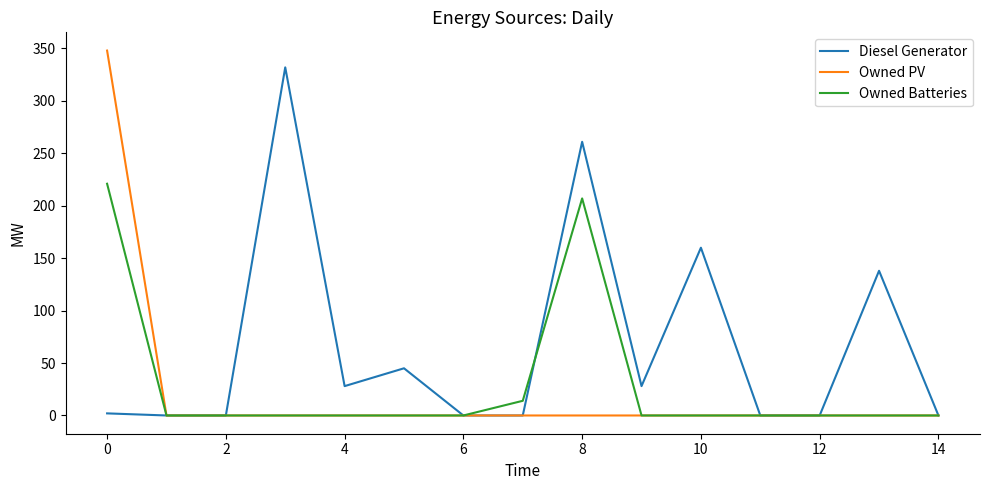

List the series in order of their peak value, lowest first.

Owned Batteries, Diesel Generator, Owned PV